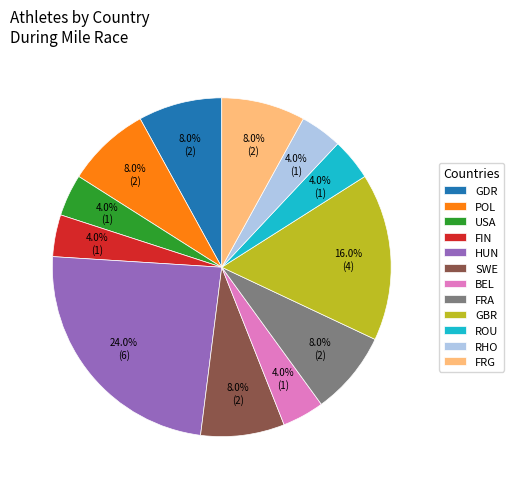

What percentage is NOT represented by POL?

92.0%